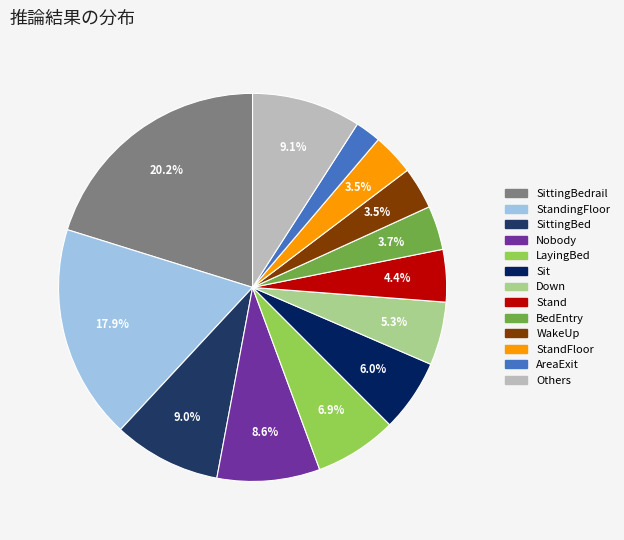

Is there a majority slice in this chart?

No